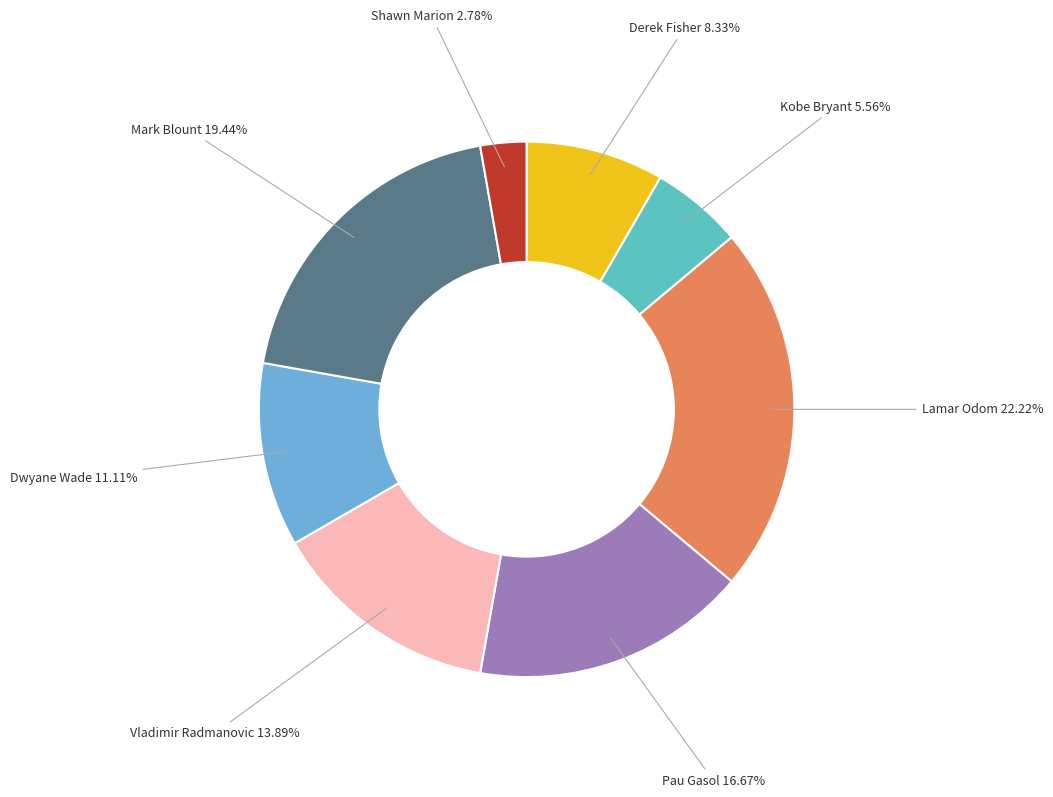

Do Lamar Odom and Kobe Bryant together represent more than half of the pie?

No